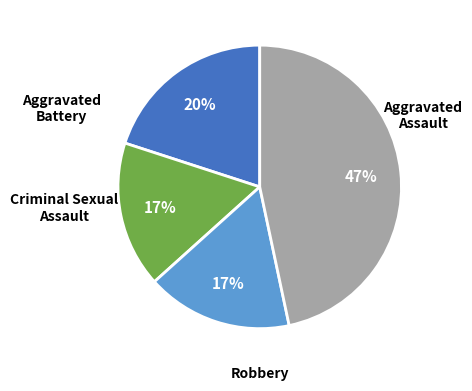

To the nearest percent, what is the difference between the largest and smallest slice percentages?

30%